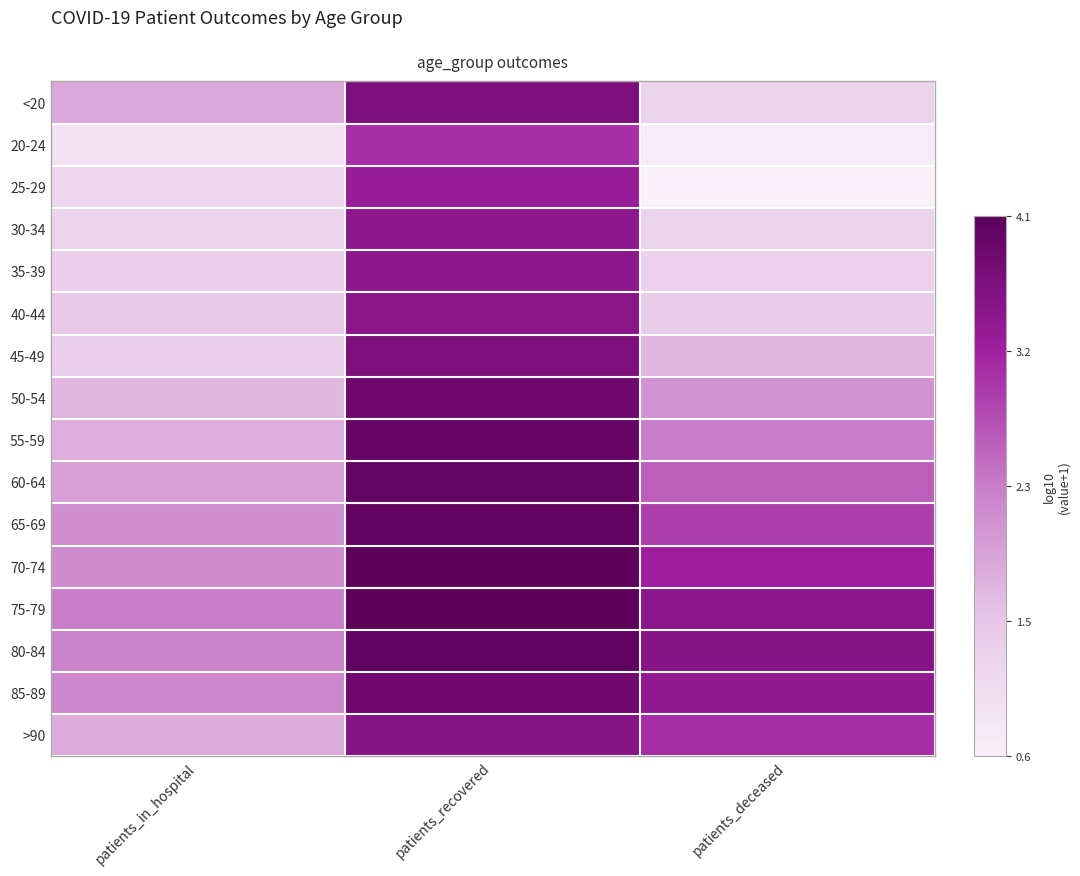

Reading right to left, extract all data points from this chart.

<20: patients_deceased=1.2	patients_recovered=3.6	patients_in_hospital=1.8
20-24: patients_deceased=0.7	patients_recovered=3.1	patients_in_hospital=0.9
25-29: patients_deceased=0.6	patients_recovered=3.3	patients_in_hospital=1.1
30-34: patients_deceased=1.2	patients_recovered=3.4	patients_in_hospital=1.2
35-39: patients_deceased=1.3	patients_recovered=3.4	patients_in_hospital=1.3
40-44: patients_deceased=1.4	patients_recovered=3.5	patients_in_hospital=1.4
45-49: patients_deceased=1.7	patients_recovered=3.6	patients_in_hospital=1.3
50-54: patients_deceased=2.1	patients_recovered=3.8	patients_in_hospital=1.7
55-59: patients_deceased=2.3	patients_recovered=3.9	patients_in_hospital=1.8
60-64: patients_deceased=2.6	patients_recovered=3.9	patients_in_hospital=1.9
65-69: patients_deceased=2.9	patients_recovered=4.0	patients_in_hospital=2.1
70-74: patients_deceased=3.2	patients_recovered=4.1	patients_in_hospital=2.2
75-79: patients_deceased=3.4	patients_recovered=4.1	patients_in_hospital=2.3
80-84: patients_deceased=3.5	patients_recovered=4.0	patients_in_hospital=2.3
85-89: patients_deceased=3.4	patients_recovered=3.8	patients_in_hospital=2.2
>90: patients_deceased=3.1	patients_recovered=3.5	patients_in_hospital=1.8